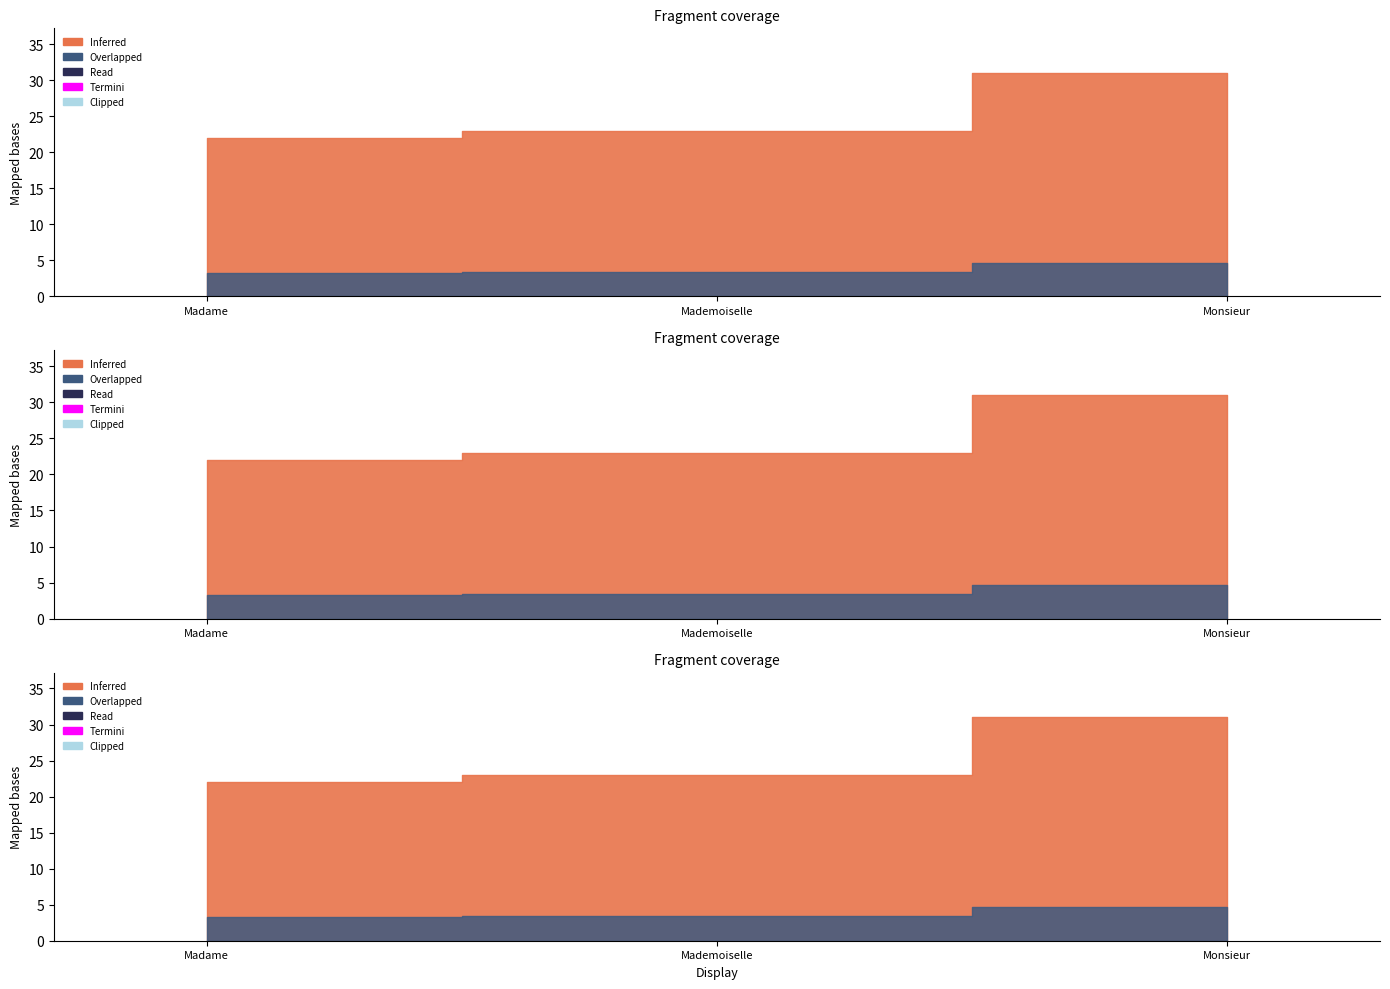

What is the difference between the values at Monsieur and Madame?

9